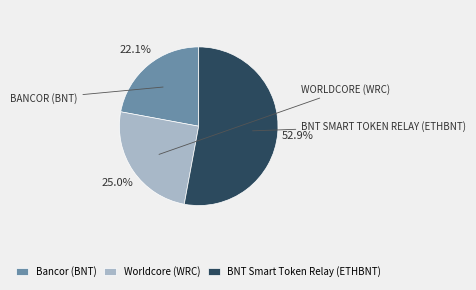

Is it true that BNT Smart Token Relay (ETHBNT) is 60% of the pie?

False